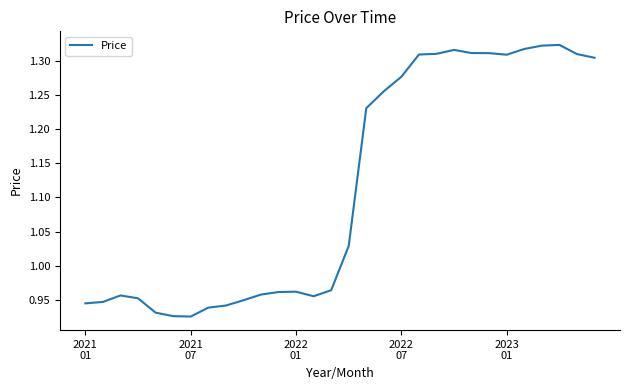

What is the difference between the maximum and minimum values?

0.4